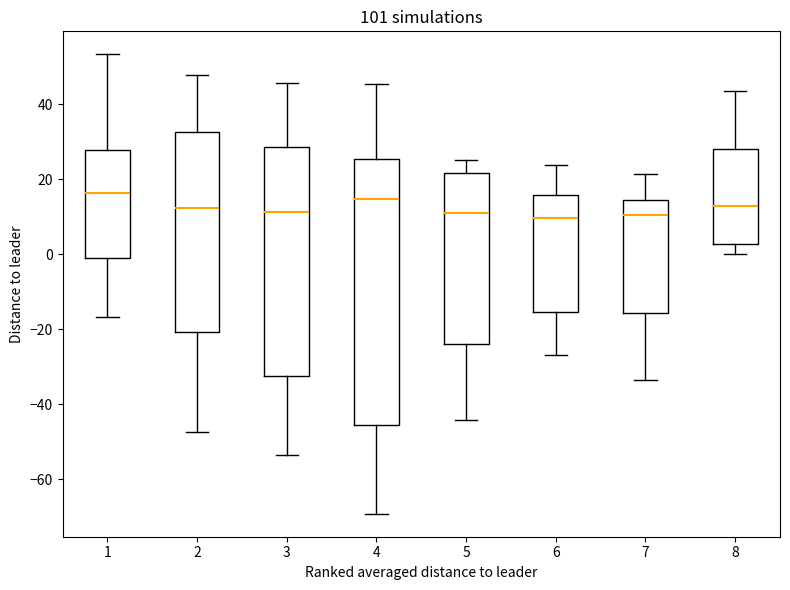

Reading left to right, transcribe this box plot: for each box, give where its median line is, the range the box spans, and where its two whiskers end, as read against the y-axis. The values are not printed on the chart, so give them approximately, as read against the axis.

1: median 16, box -2 to 28, whiskers -16 to 54
2: median 12, box -20 to 32, whiskers -48 to 48
3: median 12, box -32 to 28, whiskers -54 to 46
4: median 14, box -46 to 26, whiskers -70 to 46
5: median 12, box -24 to 22, whiskers -44 to 26
6: median 10, box -16 to 16, whiskers -26 to 24
7: median 10, box -16 to 14, whiskers -34 to 22
8: median 12, box 2 to 28, whiskers 0 to 44